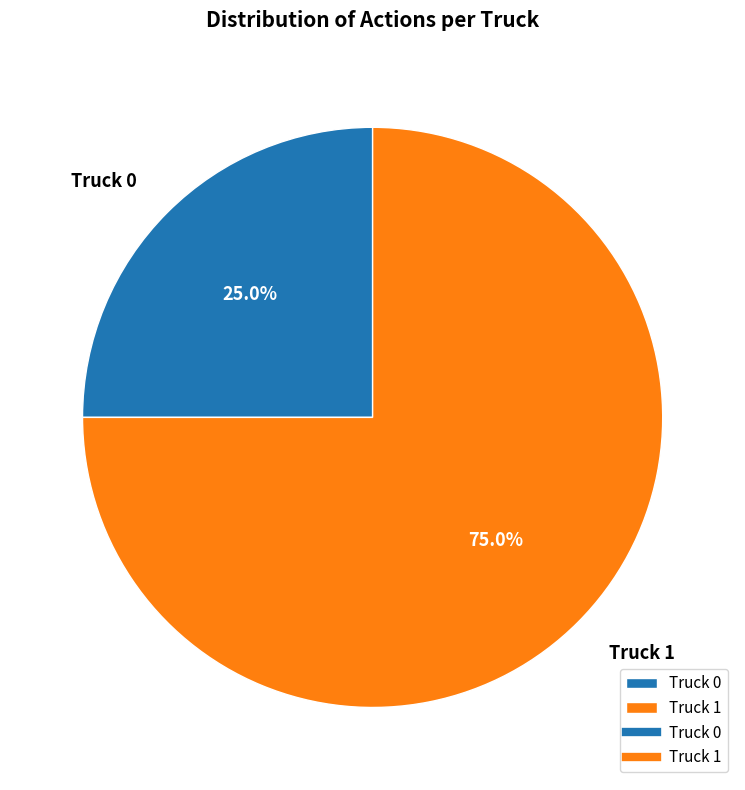

What percentage is the Truck 1 slice, to the nearest percent?

75%